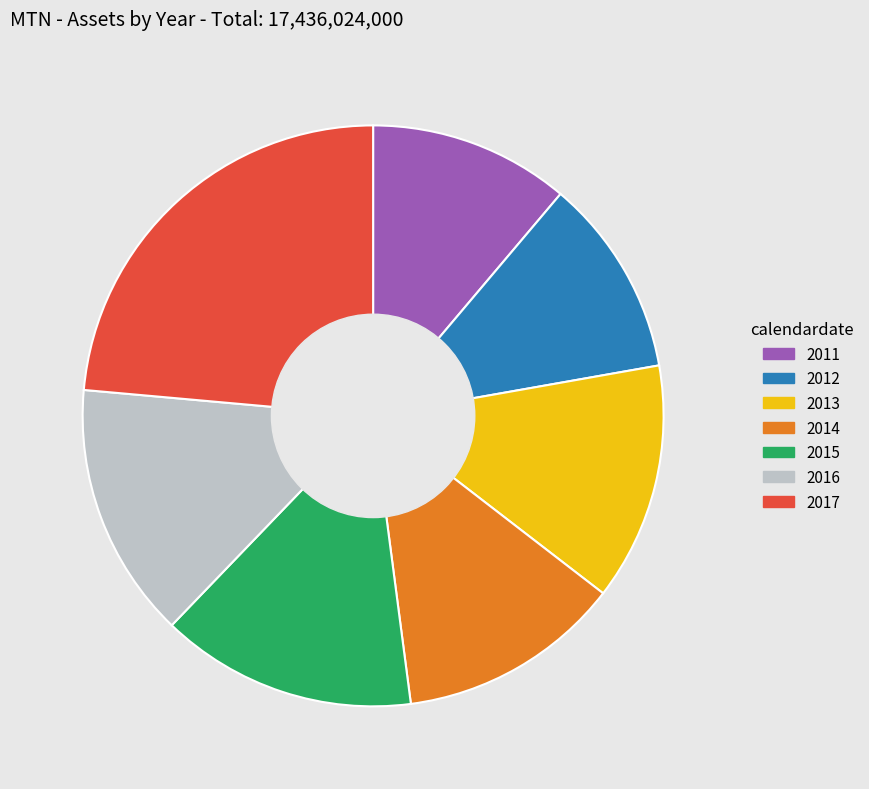

How many slices are in this pie chart?

7